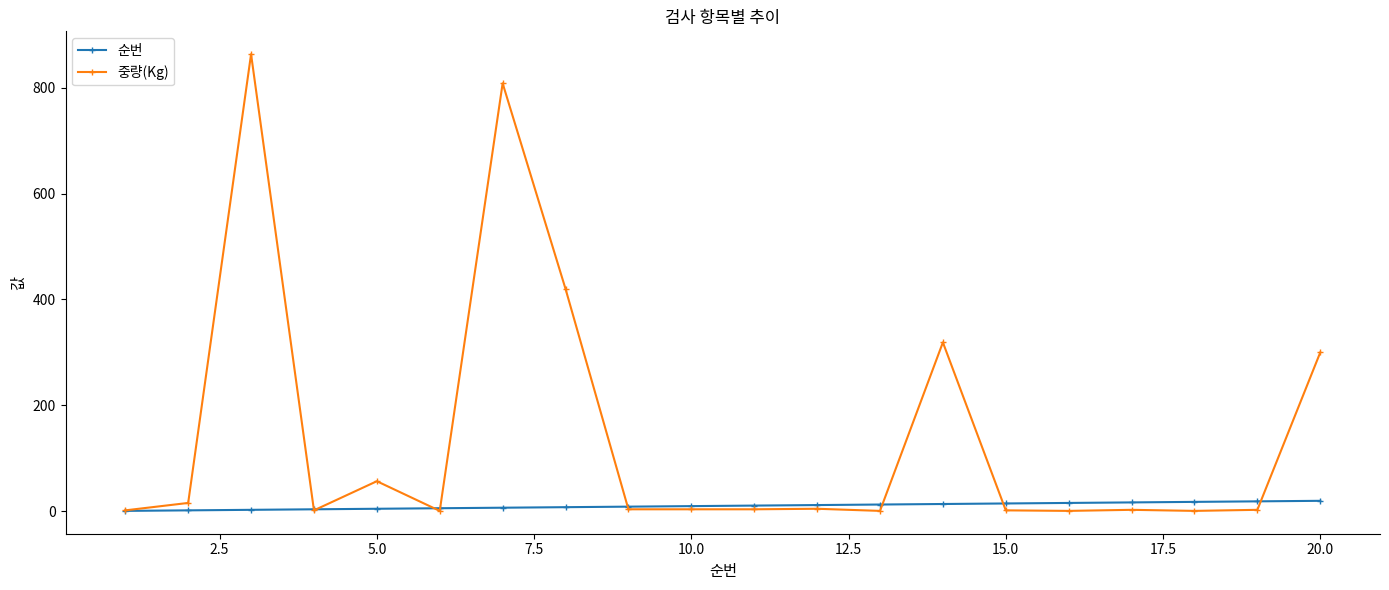

Which series has the largest range (max minus min)?

중량(Kg)